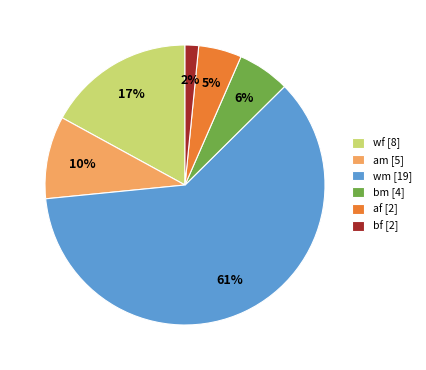

Is the sum of wm [19] and af [2] greater than half?

Yes